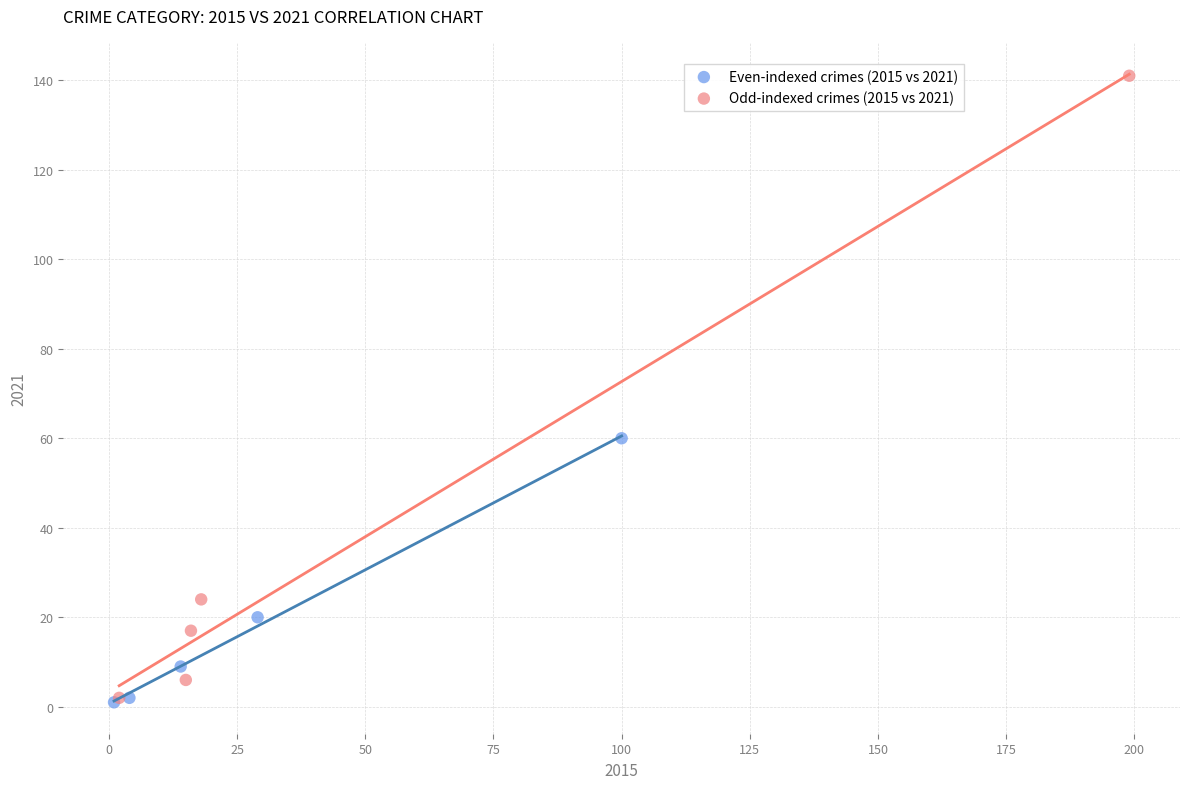

Which series has the widest spread of Y values?

Odd-indexed crimes (2015 vs 2021)